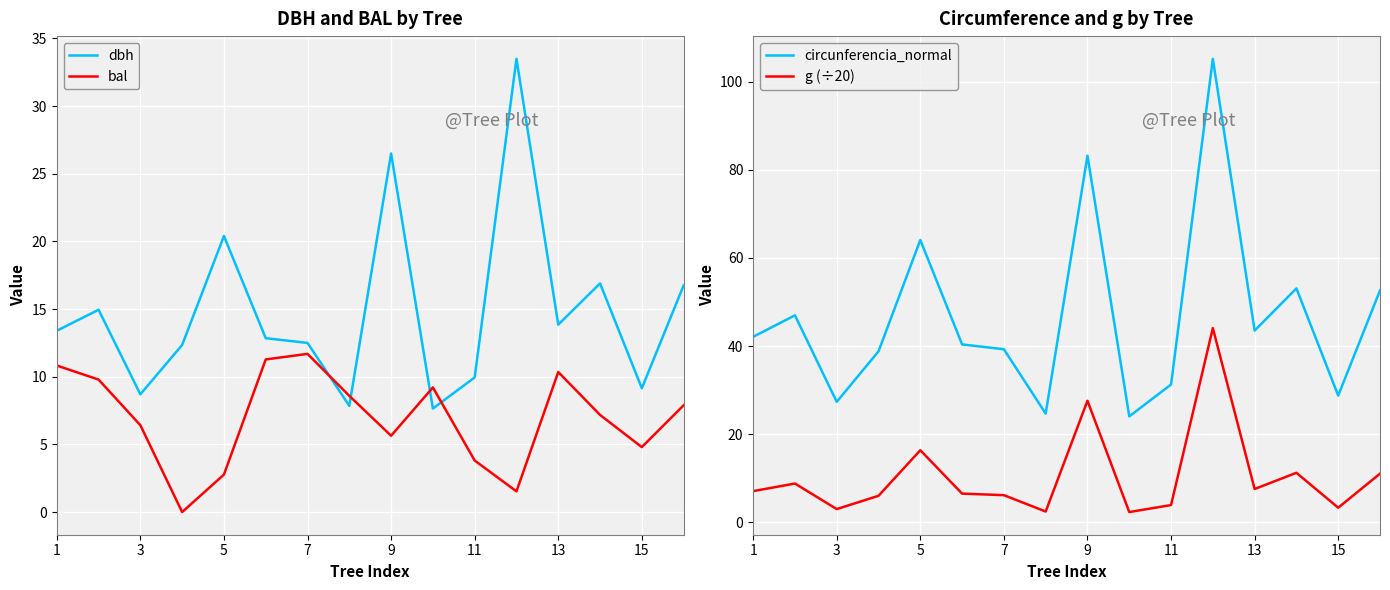

Where is dbh nearest to the value 20?

5